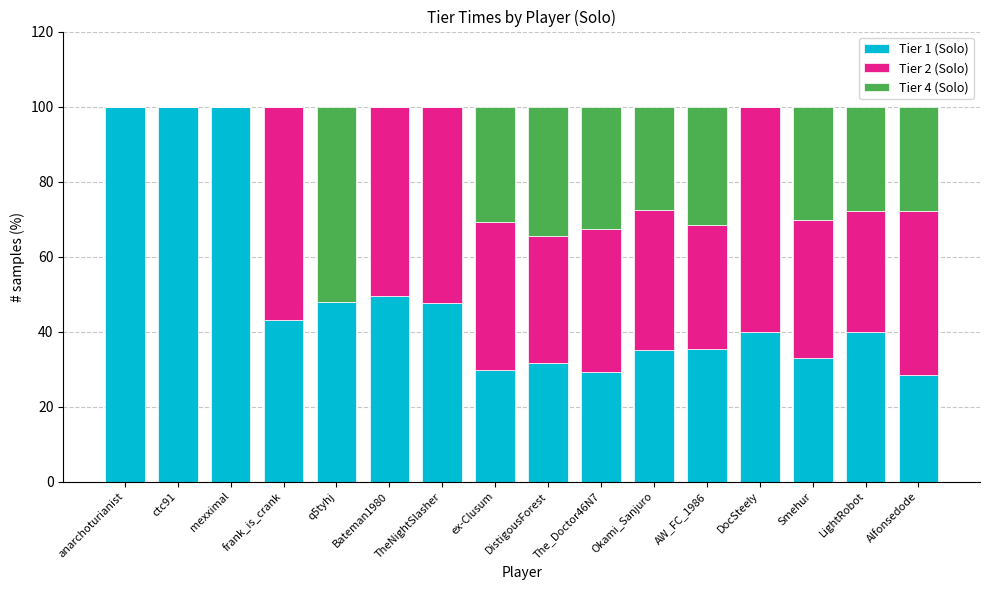

What is the maximum value for Tier 1 (Solo)?

100.0